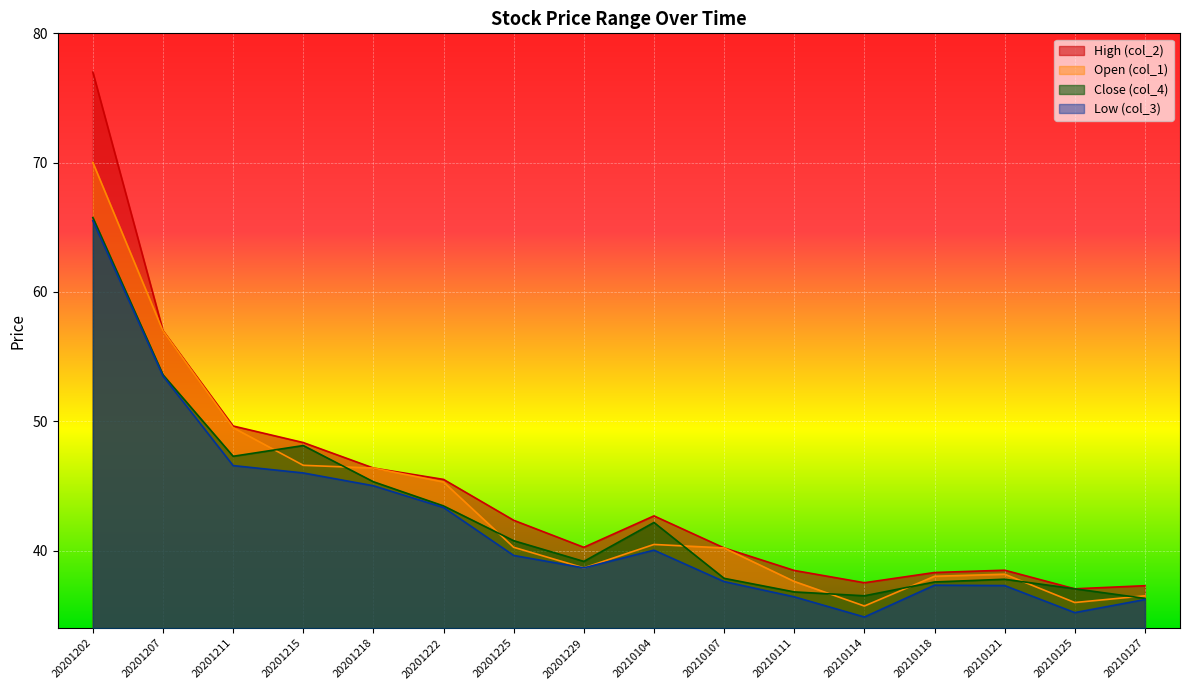

What value does the Close (col_4) series have at 20201225?

40.8